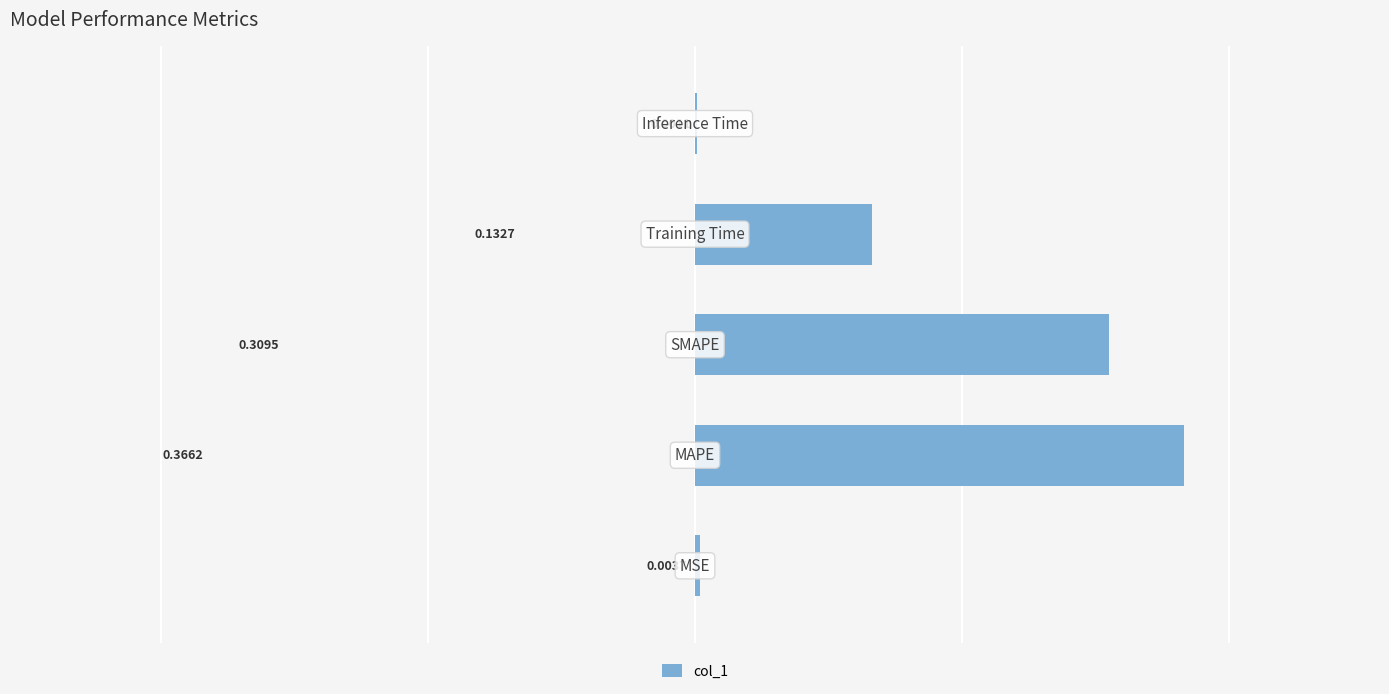

What is the sum of all values?

0.8